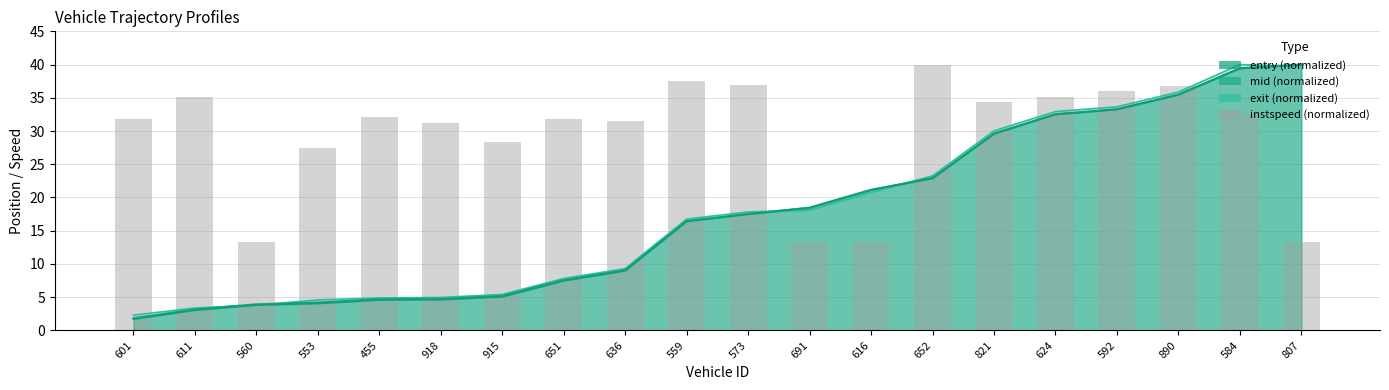

What is the maximum value shown in the chart?

40.0